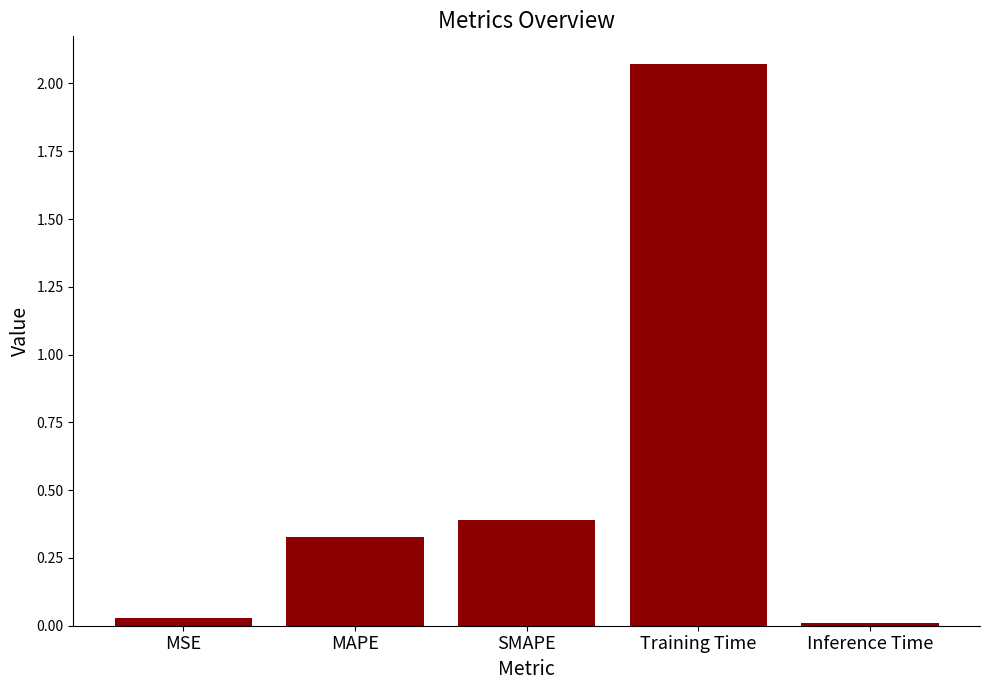

List the labels in order of value, smallest first.

Inference Time, MSE, MAPE, SMAPE, Training Time